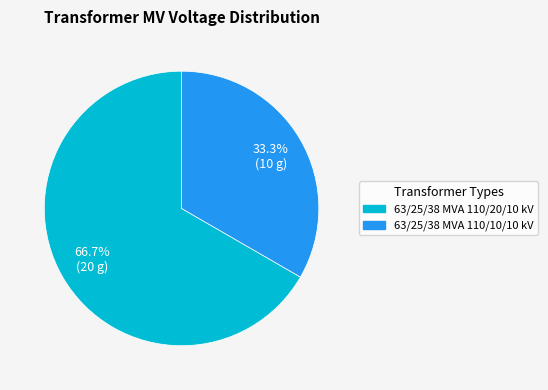

To the nearest percent, what is the combined percentage of 63/25/38 MVA 110/10/10 kV and 63/25/38 MVA 110/20/10 kV?

100%